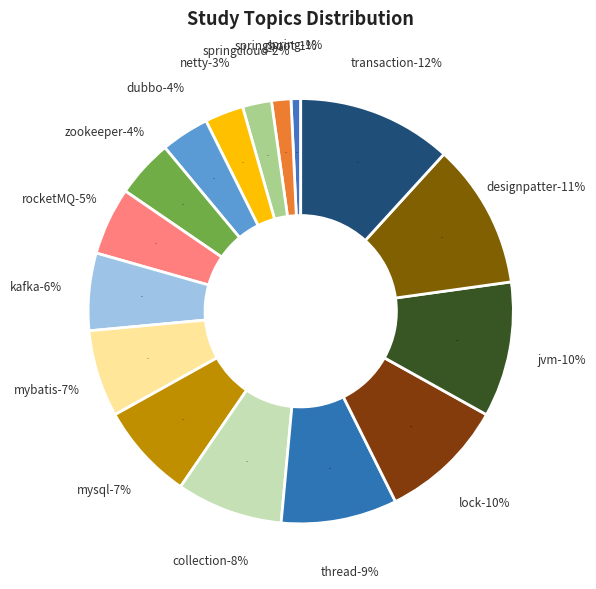

What percentage is the lock slice, to the nearest percent?

10%